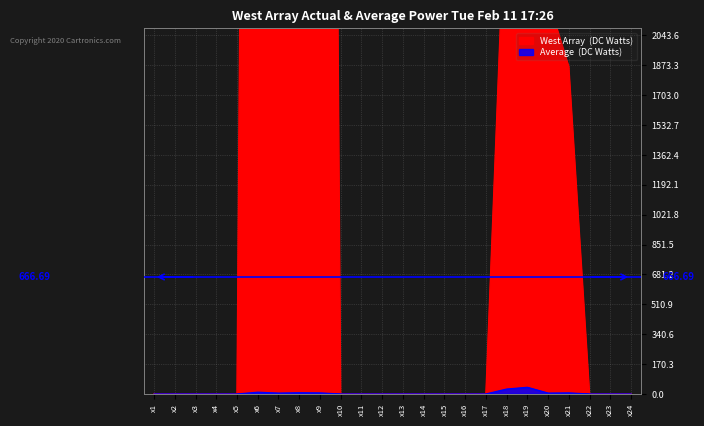

True or false: West Array (DC Watts) and Average  (DC Watts) intersect in this chart.

False